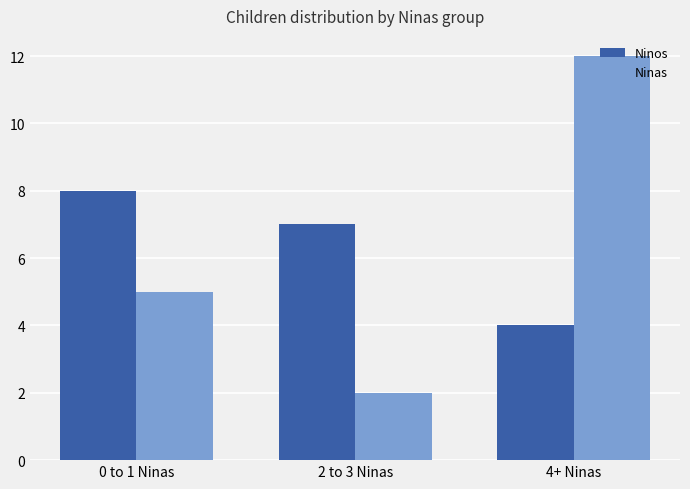

What is the difference between the highest and lowest values at 4+ Ninas?

8